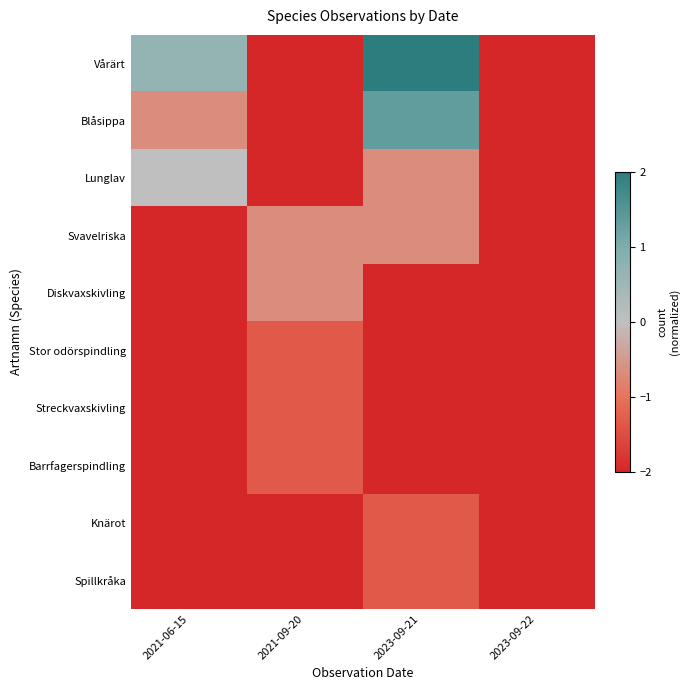

What is the spread (max minus min) of values at 2021-06-15?

2.7